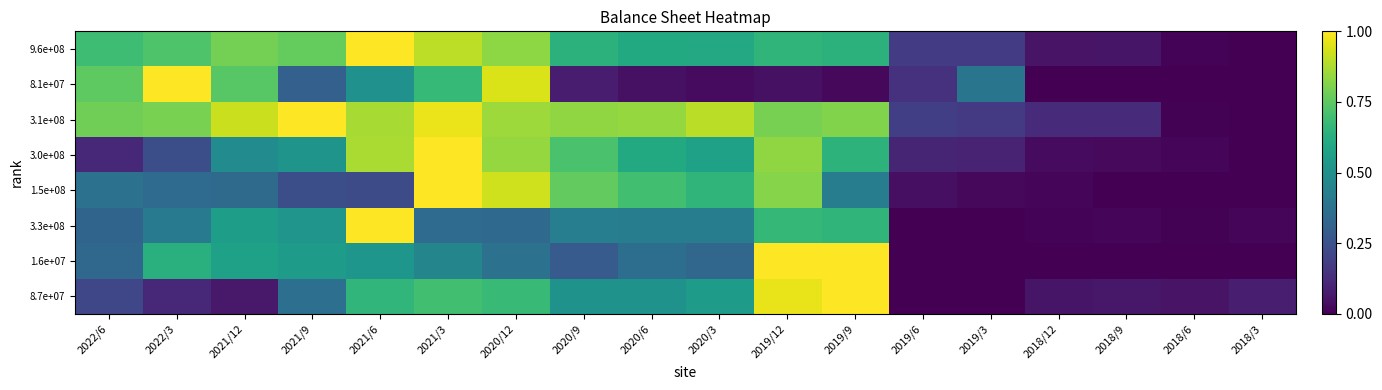

Rank the series at 2018/12 from highest to lowest value.

3.1e+08, 8.7e+07, 9.6e+08, 3.0e+08, 1.5e+08, 3.3e+08, 8.1e+07, 1.6e+07